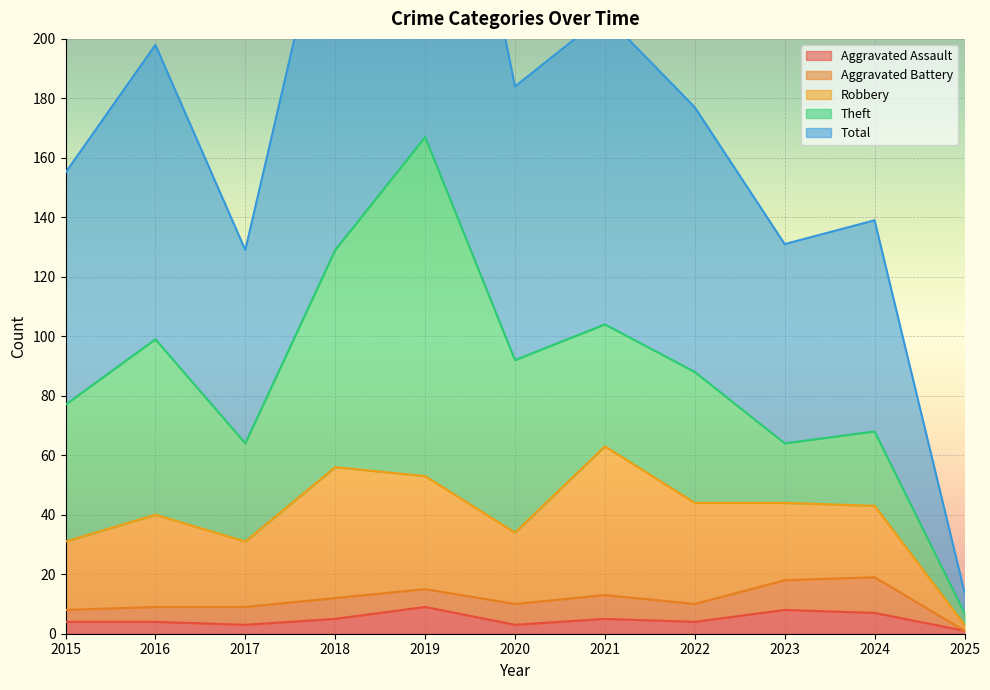

What is the average value of the Aggravated Assault series?

5